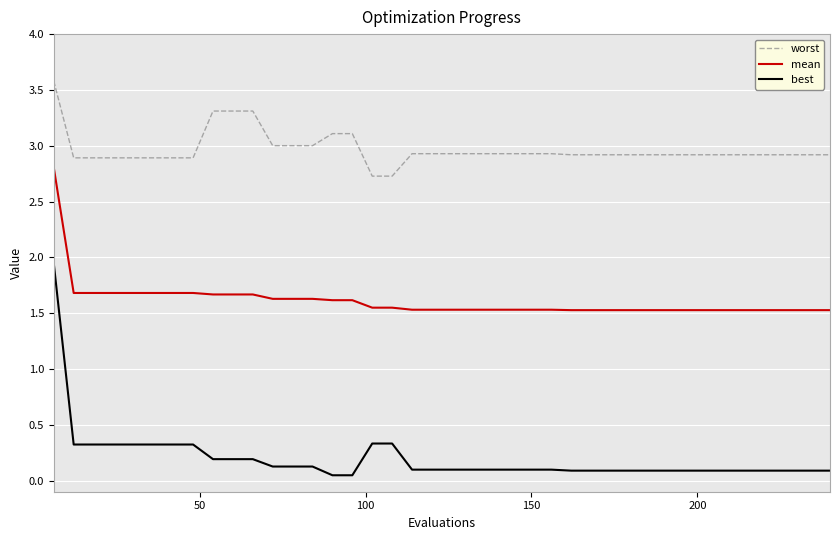

Rank the series by their maximum value, from lowest to highest.

best, mean, worst